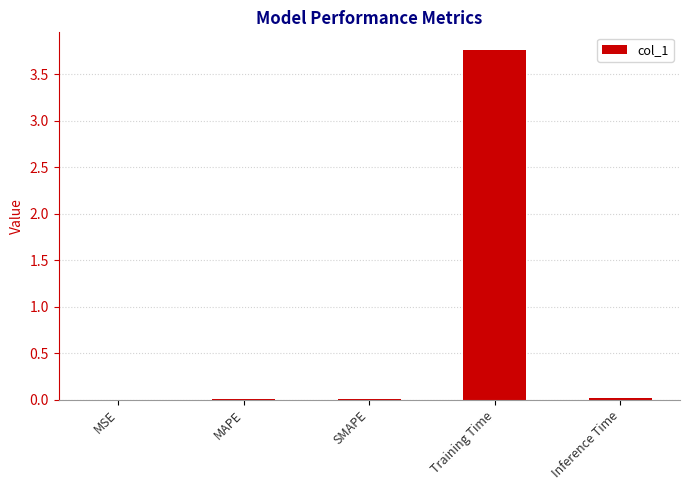

True or false: the data shows 0.0 at MSE.

True